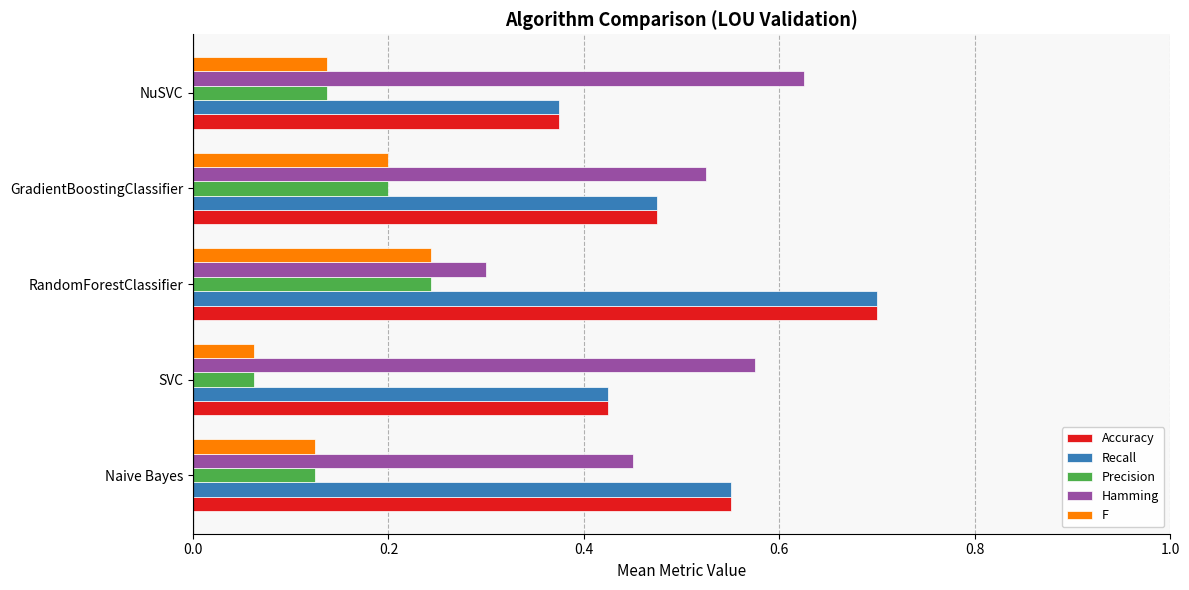

Rank the categories by Hamming value from lowest to highest.

RandomForestClassifier, Naive Bayes, GradientBoostingClassifier, SVC, NuSVC